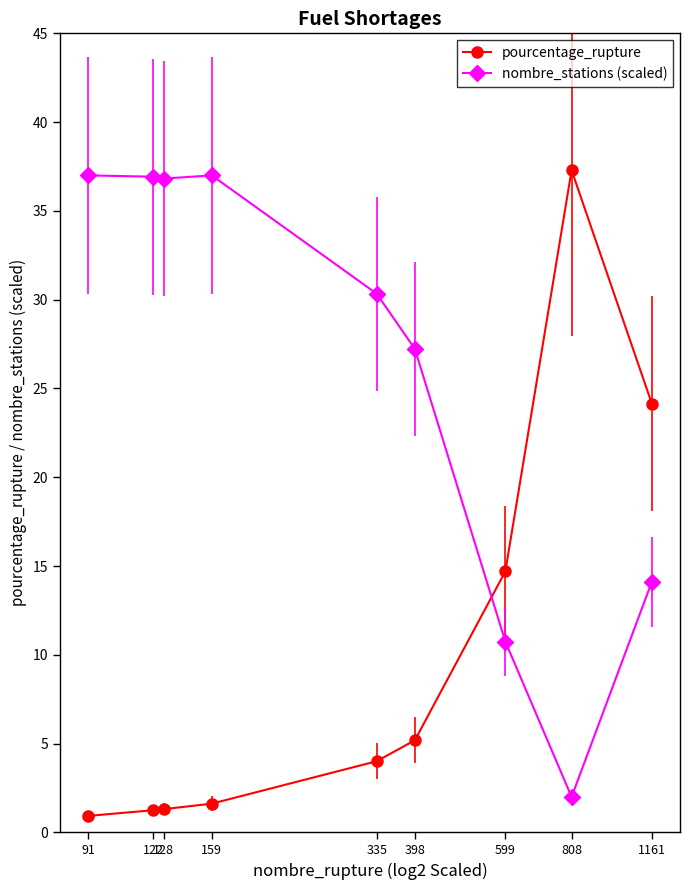

How many data points in nombre_stations (scaled) are less than 30?

4